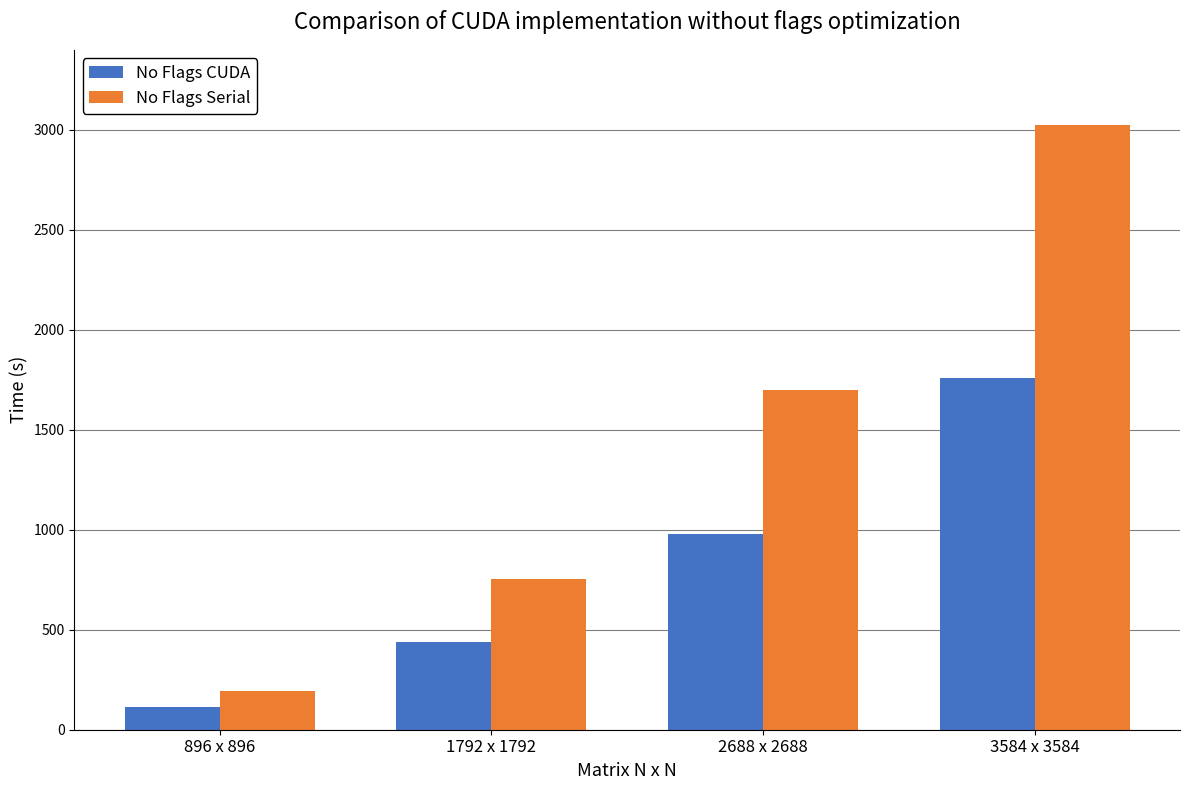

What are all the series names shown in the legend?

No Flags CUDA, No Flags Serial